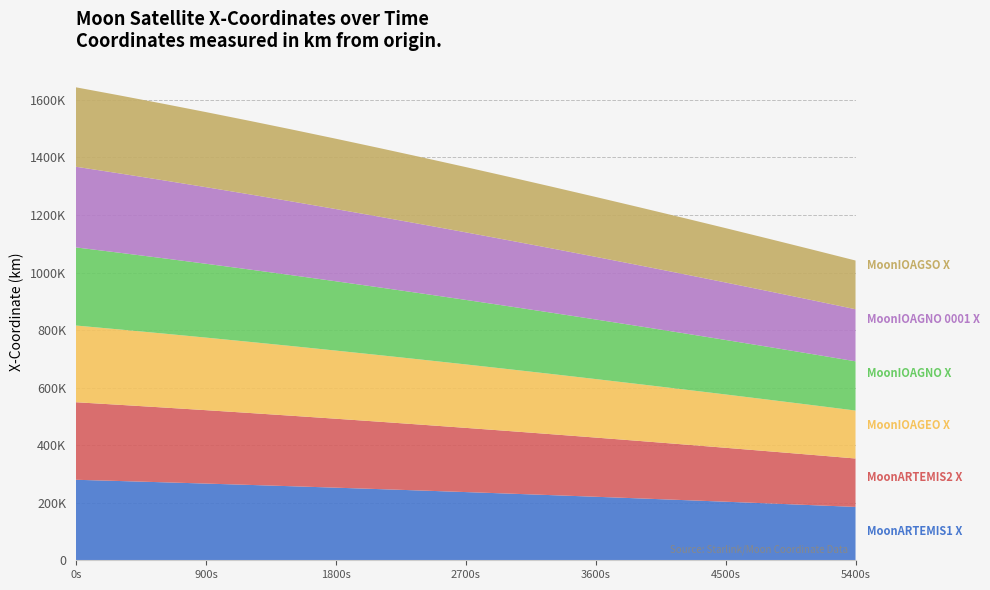

Reading left to right, extract all data points from this chart.

MoonARTEMIS1 - X-Coordinate: 279795.3	275529.7	271138.7	266624.3	261988.2	257232.4	252358.7	247369.3	242266.2	237051.5	231727.4	226296.1	220759.9	215121.1	209382.1	203545.4	197613.4	191588.6	185473.6
MoonARTEMIS2 - X-Coordinate: 269494.7	264810.6	260007.2	255085.2	250045.7	244890.0	239619.8	234237.1	228743.9	223142.4	217435.0	211624.0	205712.1	199701.8	193595.8	187396.8	181107.6	174731.0	168270.0
MoonIOAGEO - X-Coordinate: 266620.2	261942.4	257149.1	252242.4	247224.6	242098.0	236864.9	231527.6	226088.6	220550.3	214915.2	209186.0	203365.1	197455.1	191458.9	185379.1	179218.3	172979.5	166665.4
MoonIOAGNO - X-Coordinate: 271473.9	266660.6	261725.0	256671.4	251505.3	246233.4	240863.9	235405.9	229869.8	224265.3	218600.2	212879.3	207103.3	201270.0	195375.4	189415.0	183385.4	177283.9	171109.2
MoonIOAGNO 0001 - X-Coordinate: 280365.4	275758.1	271031.4	266187.4	261228.2	256156.0	250973.0	245681.4	240283.5	234781.6	229178.2	223475.7	217676.5	211783.2	205798.3	199724.4	193564.2	187320.3	180995.5
MoonIOAGSO - X-Coordinate: 276061.3	271159.2	266112.1	260919.5	255581.2	250097.7	244470.9	238704.9	232807.1	226788.6	220663.7	214448.8	208159.2	201807.8	195403.4	188951.4	182454.4	175913.3	169328.0